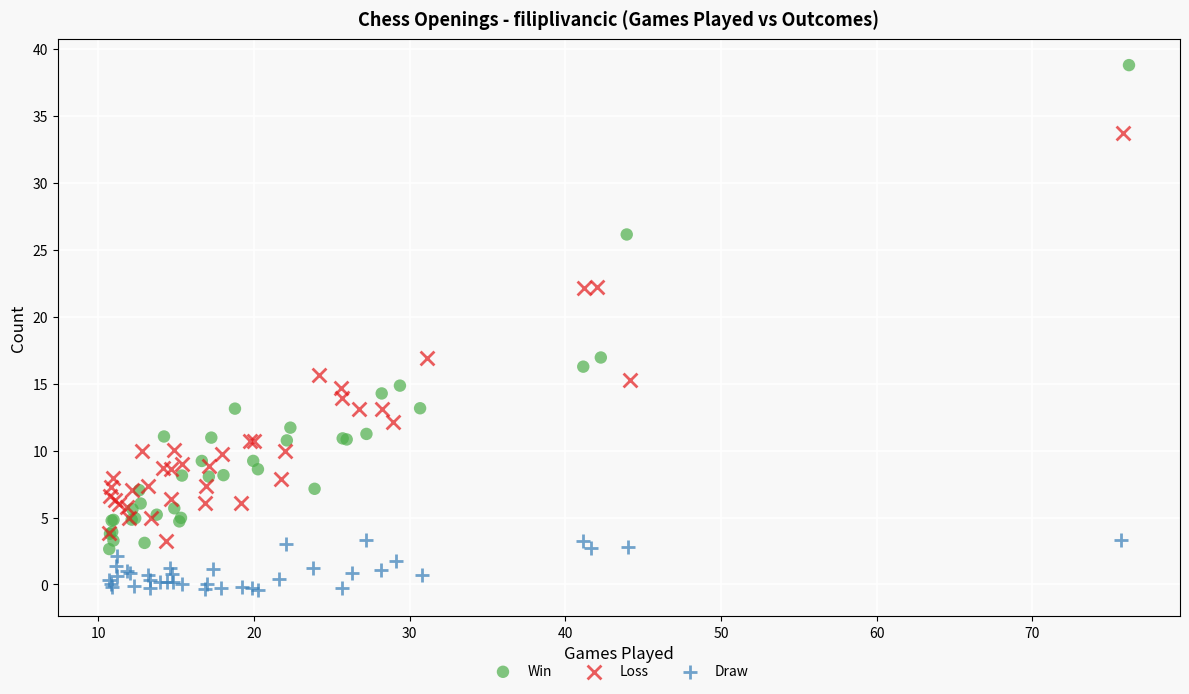

Which series has the largest Y range (max minus min)?

Win